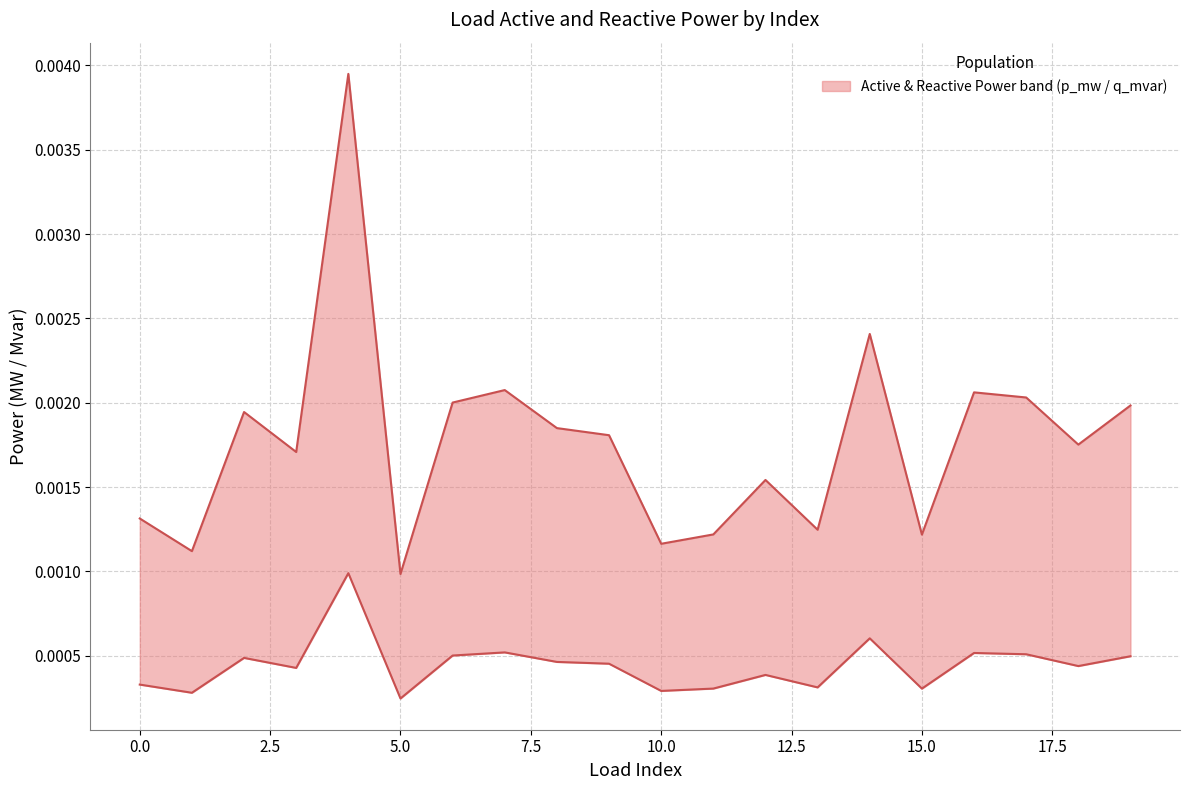

True or false: q_mvar (lower) has a value of 0.0 at 17.

False